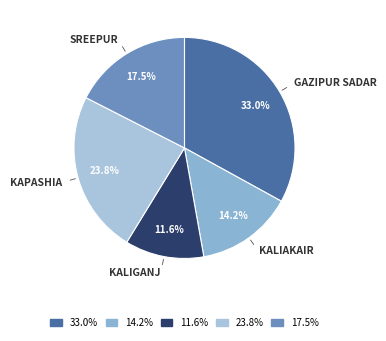

Count the number of slices in the pie.

5